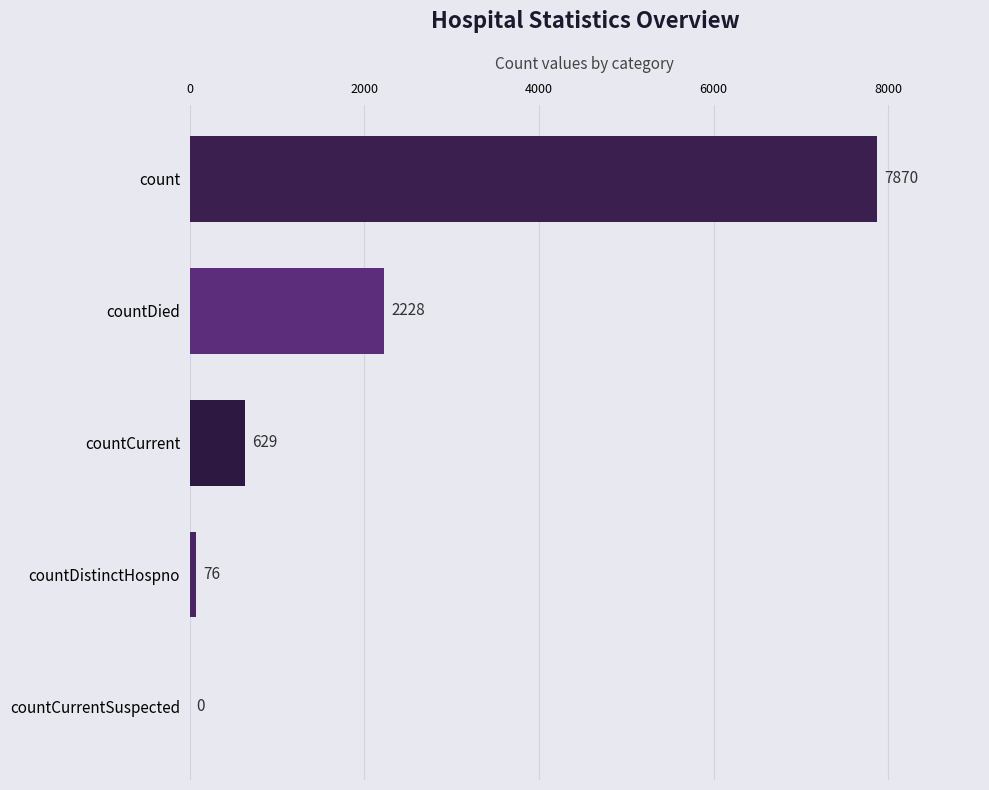

What is the sum of the values at count and countDied?

10098